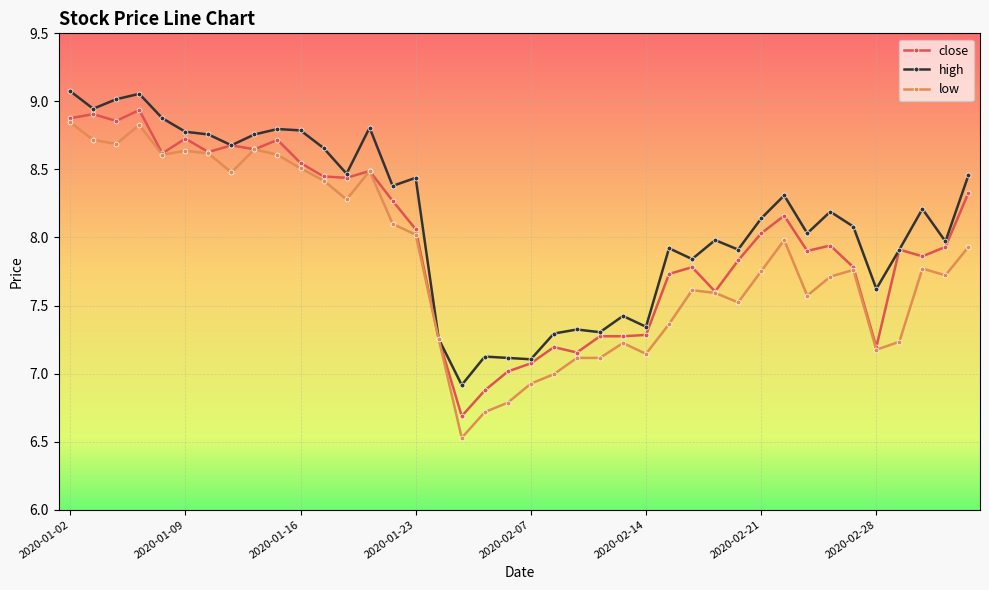

Rank the series by their average value, from lowest to highest.

low, close, high